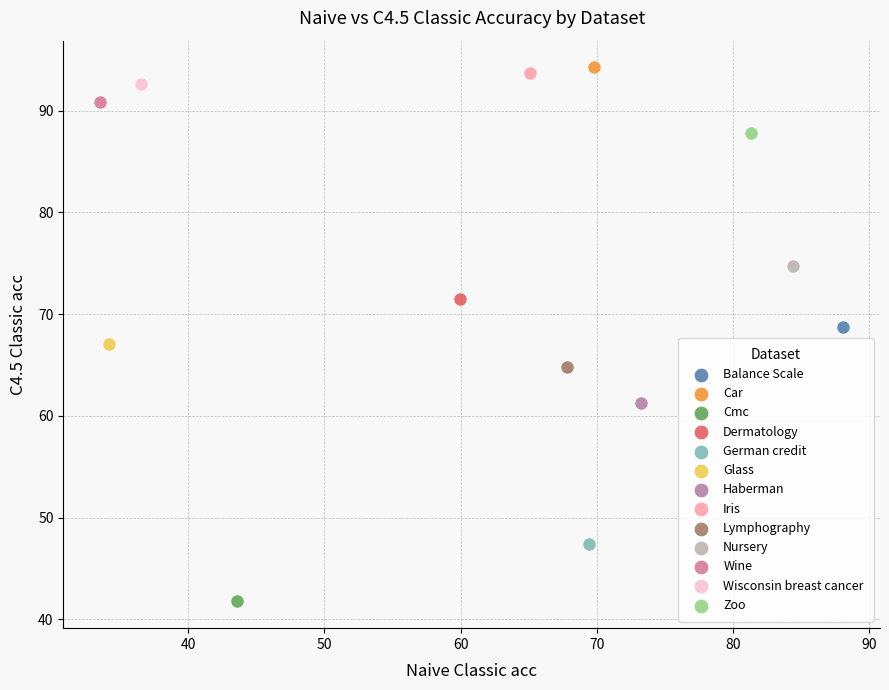

What are all the series names shown in the legend?

Balance Scale, Car, Cmc, Dermatology, German credit, Glass, Haberman, Iris, Lymphography, Nursery, Wine, Wisconsin breast cancer, Zoo